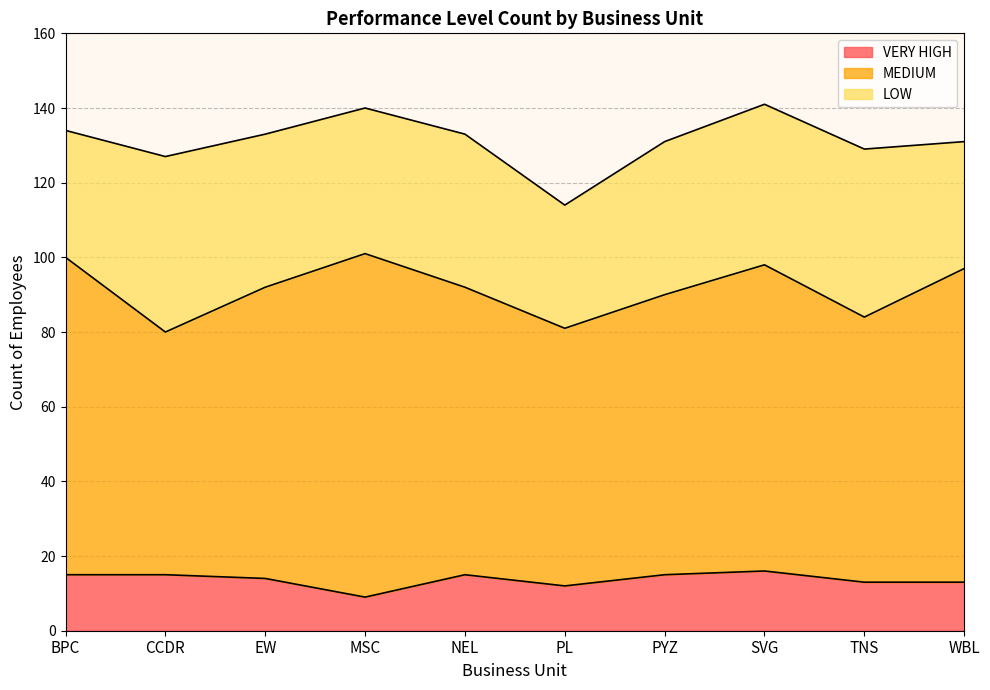

Count the number of categories in the chart.

10